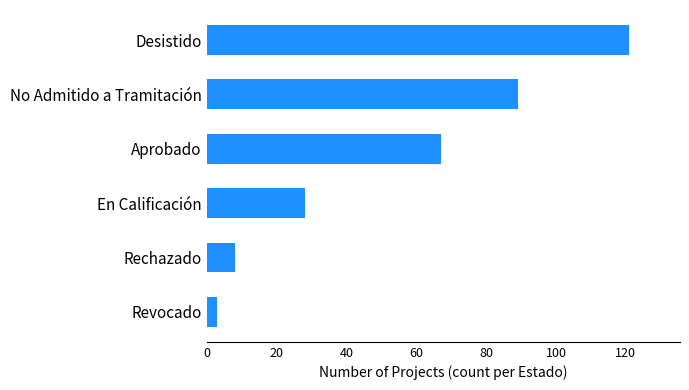

Between Desistido and Aprobado, which is larger?

Desistido